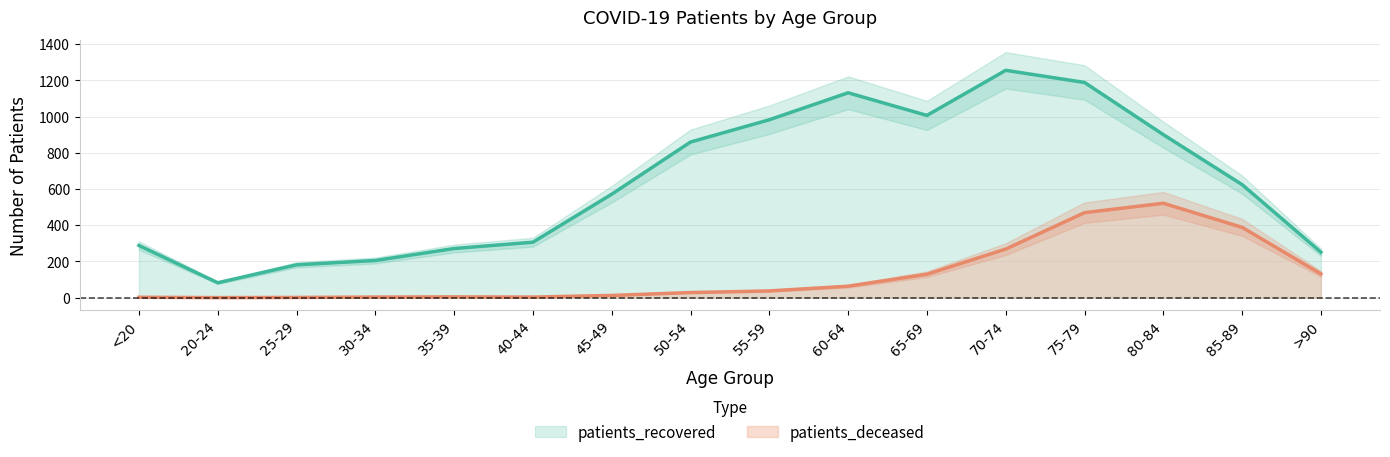

Between 40-44 and 20-24, which is larger?

40-44